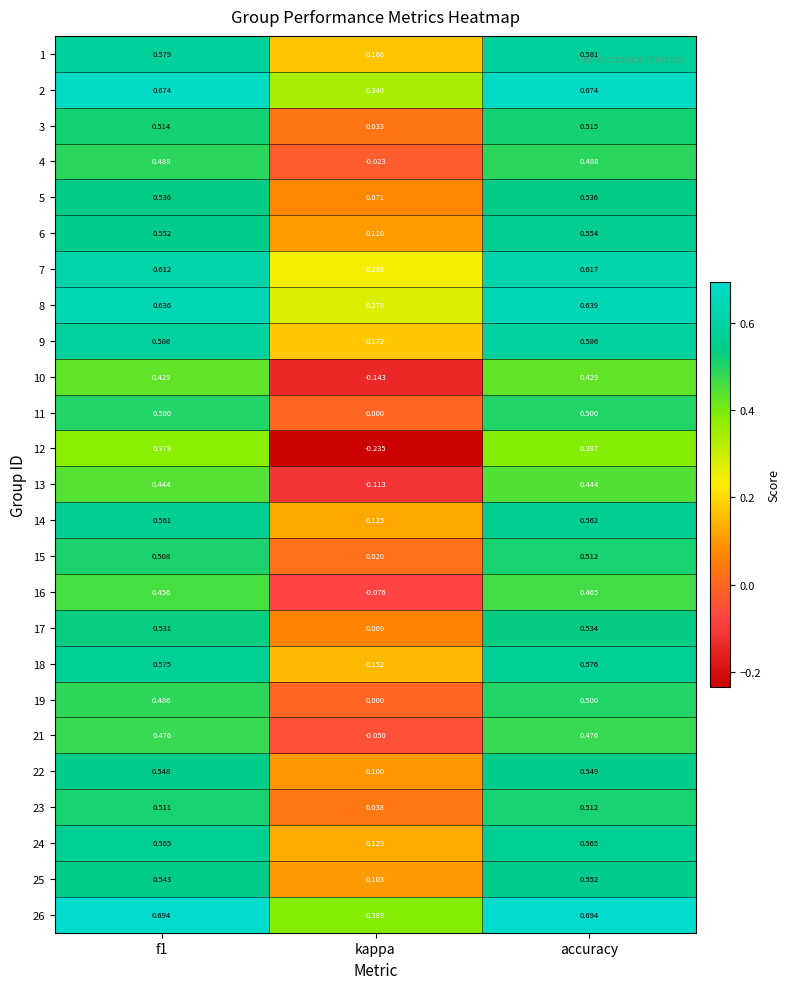

Between kappa and accuracy, which series saw the biggest shift?

12